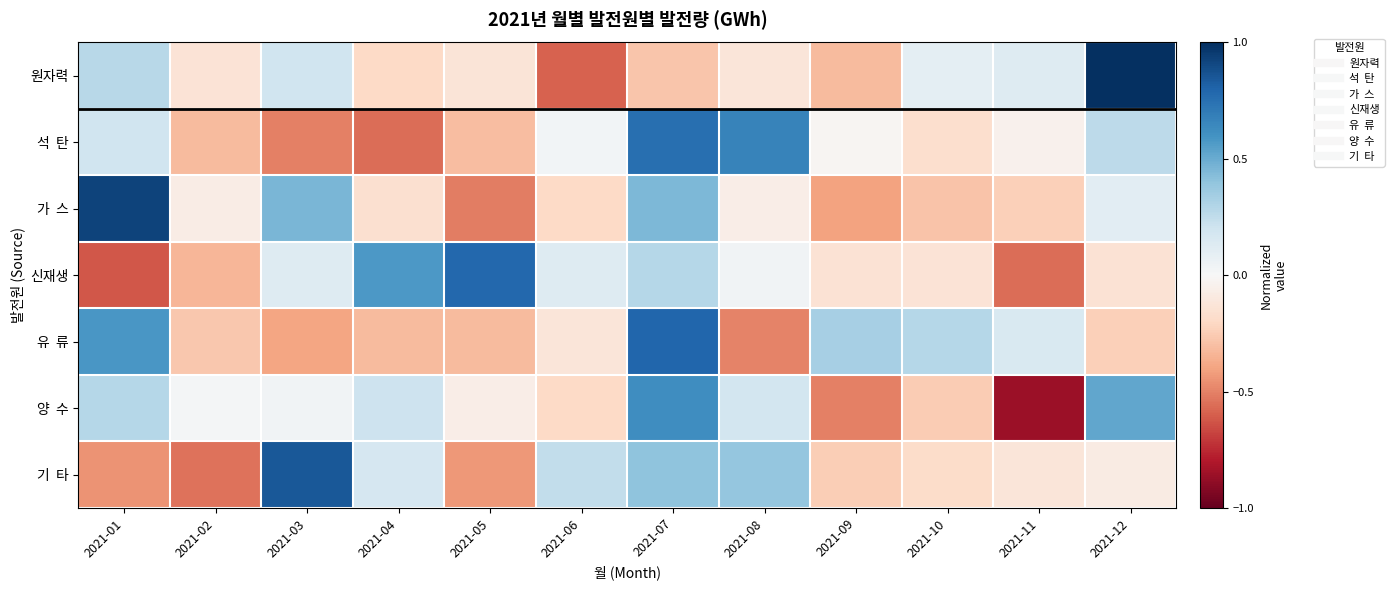

What is the difference between the highest and lowest values at 2021-04?

1.1